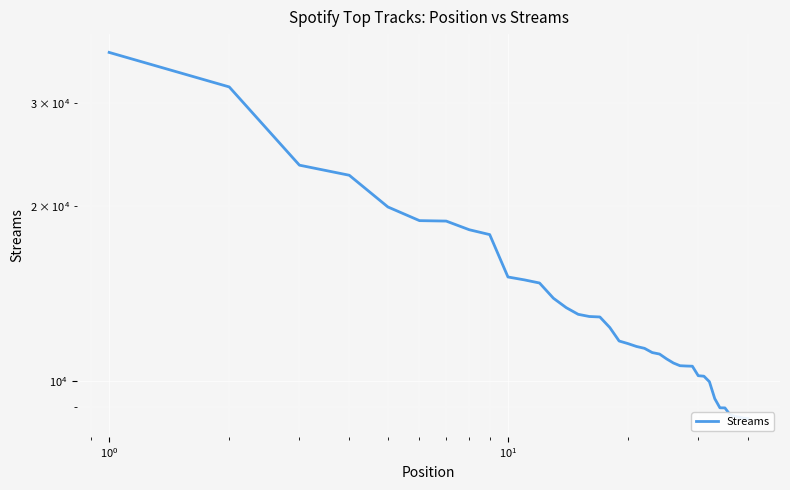

What is the smallest value displayed?

8609